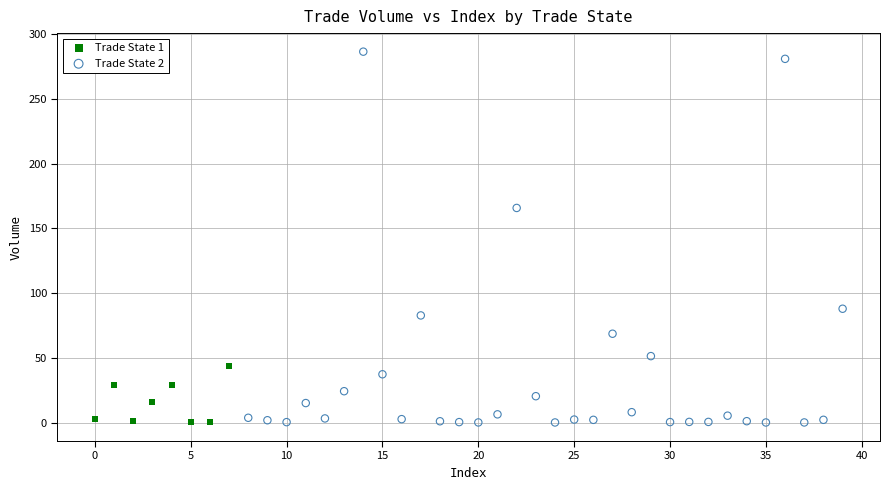

Which series contains the highest Y value?

Trade State 2